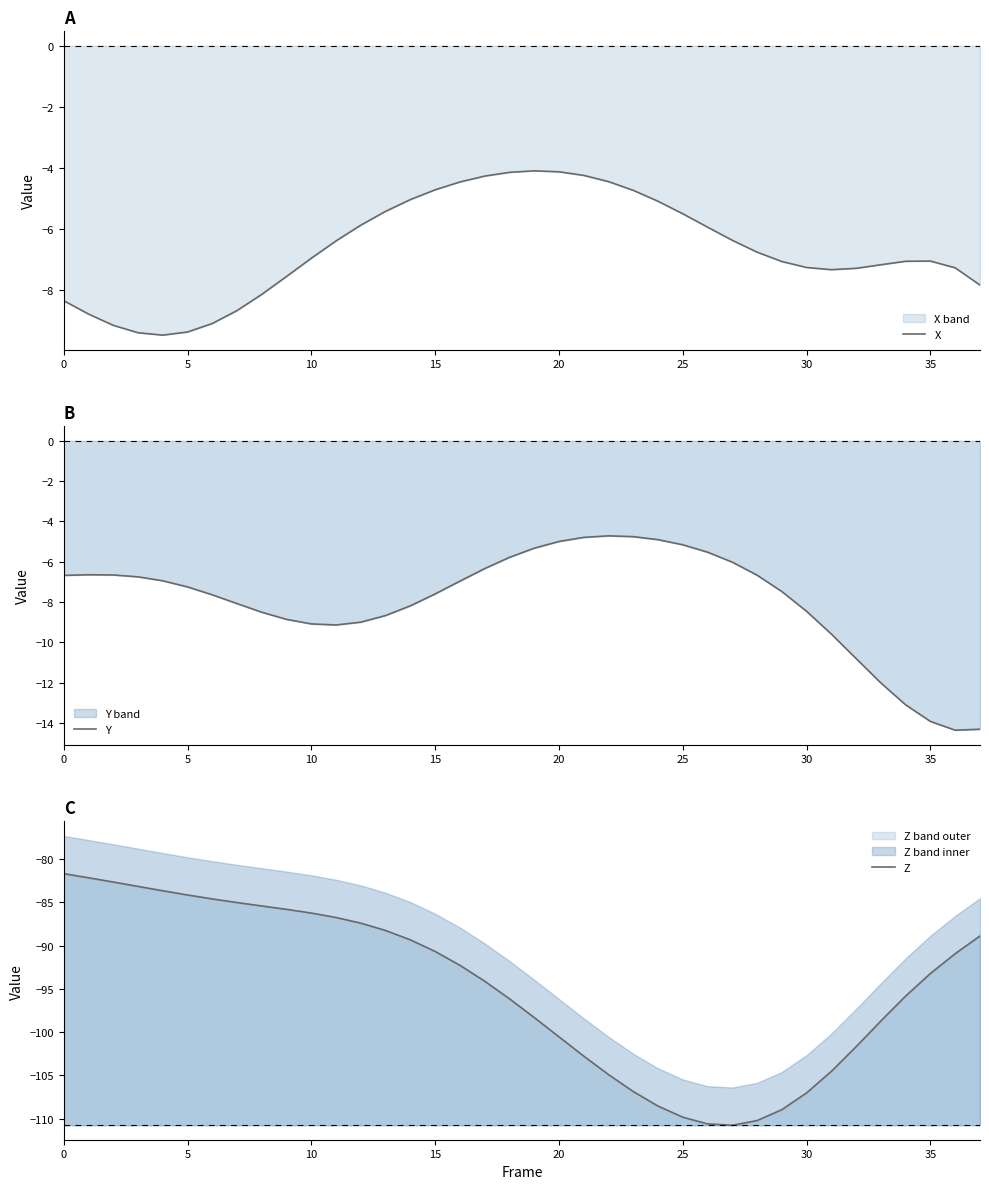

Is it true that X equals -11.8 at 36?

False